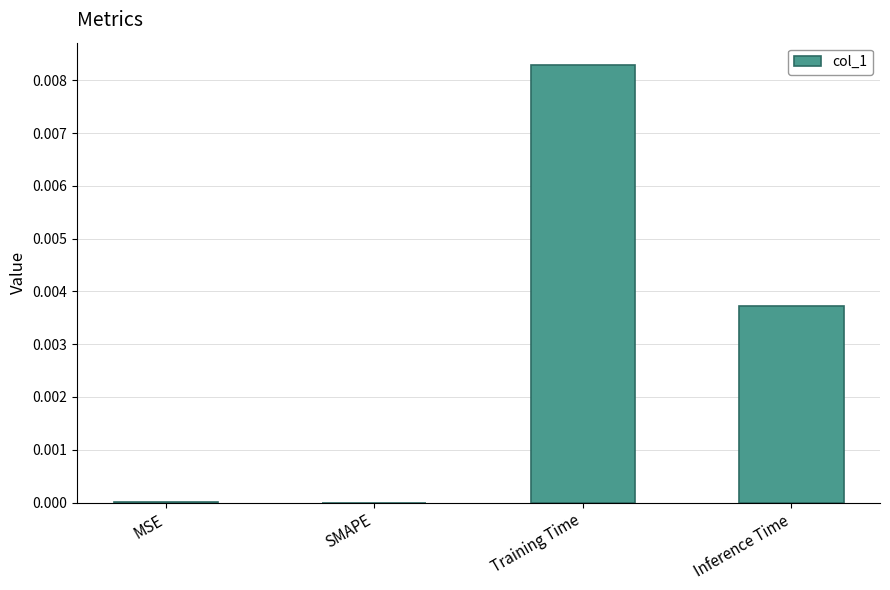

How many categories are shown in the chart?

4